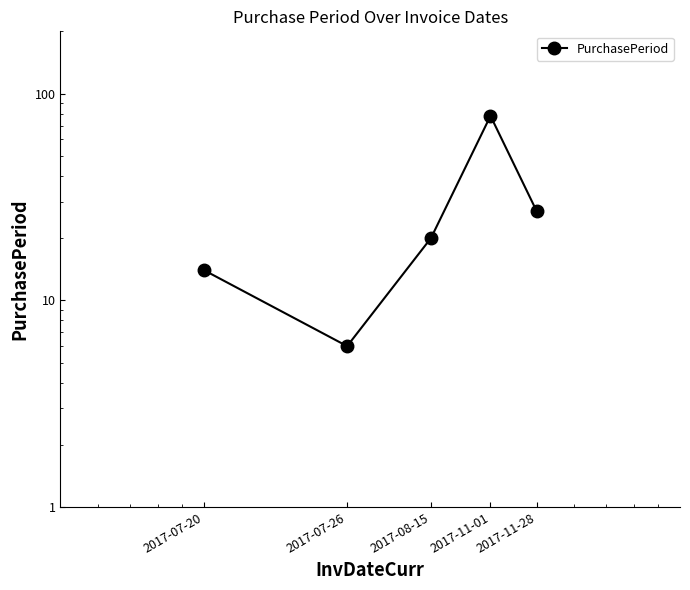

What is the sum of the values at 2017-08-15 and 2017-07-26?

26